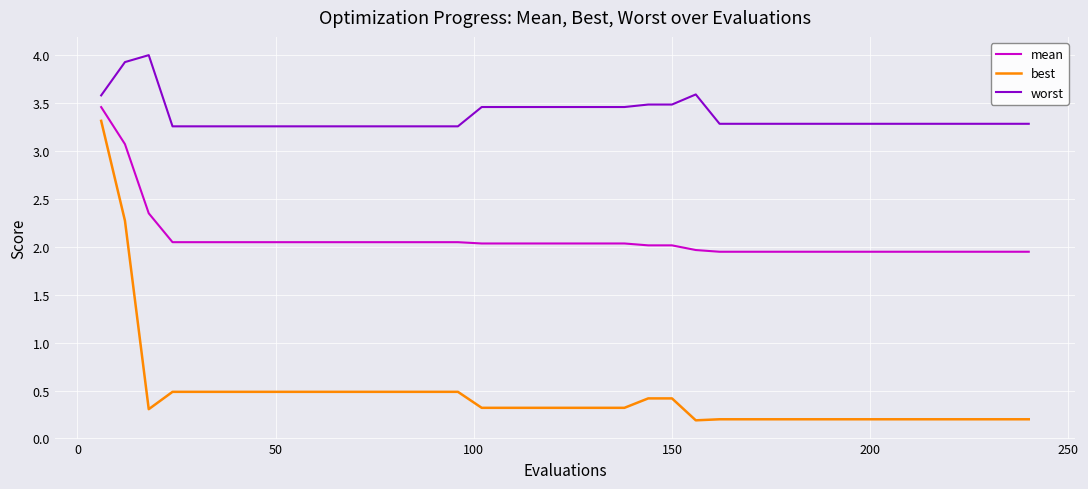

Does the chart have visible grid lines?

Yes